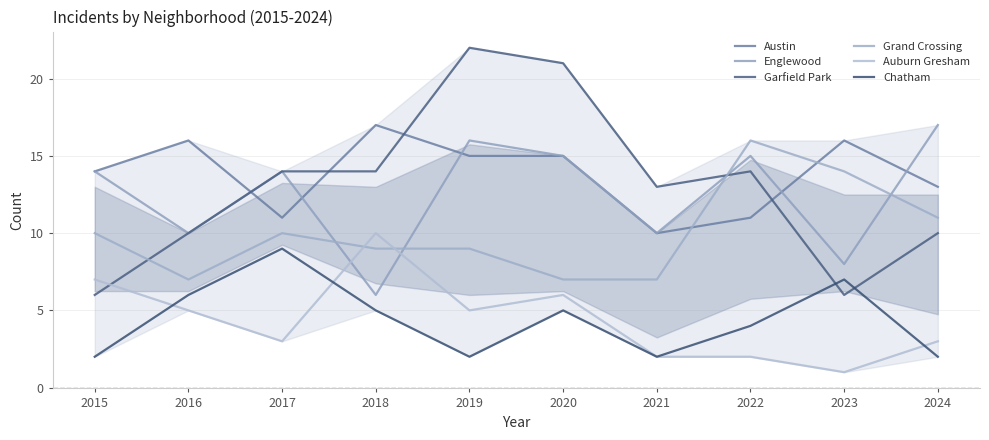

Count the number of categories in the chart.

10